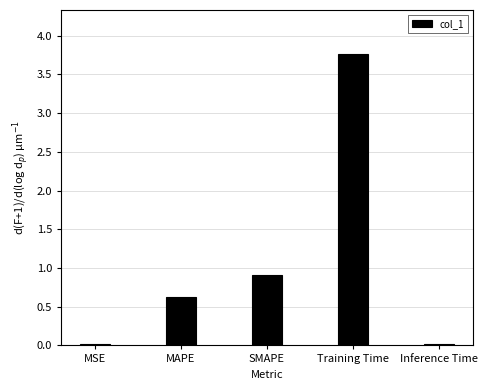

The chart shows a value of 0.9 at SMAPE. True or false?

True